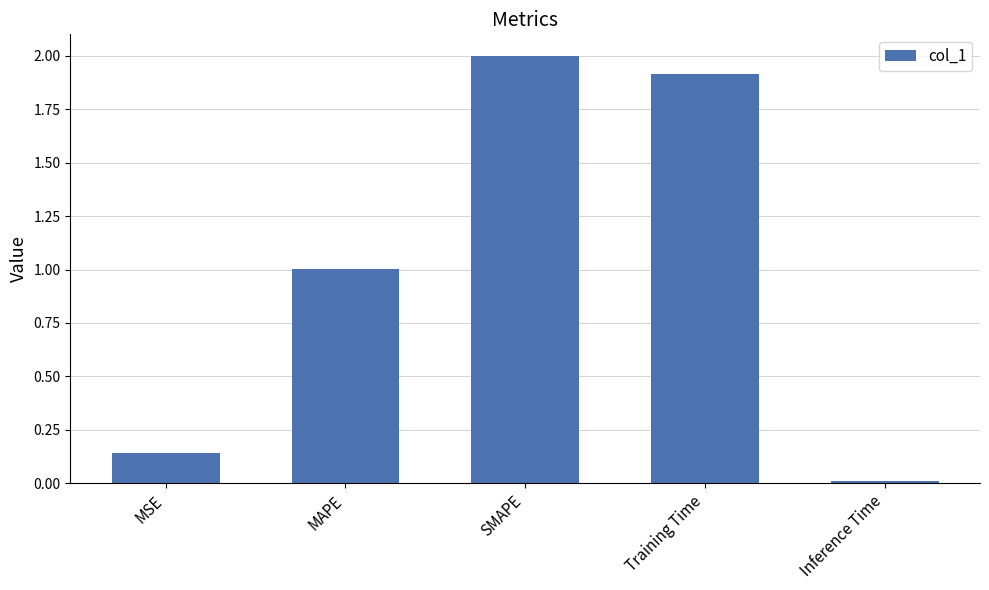

Rank the categories by value from highest to lowest.

SMAPE, Training Time, MAPE, MSE, Inference Time